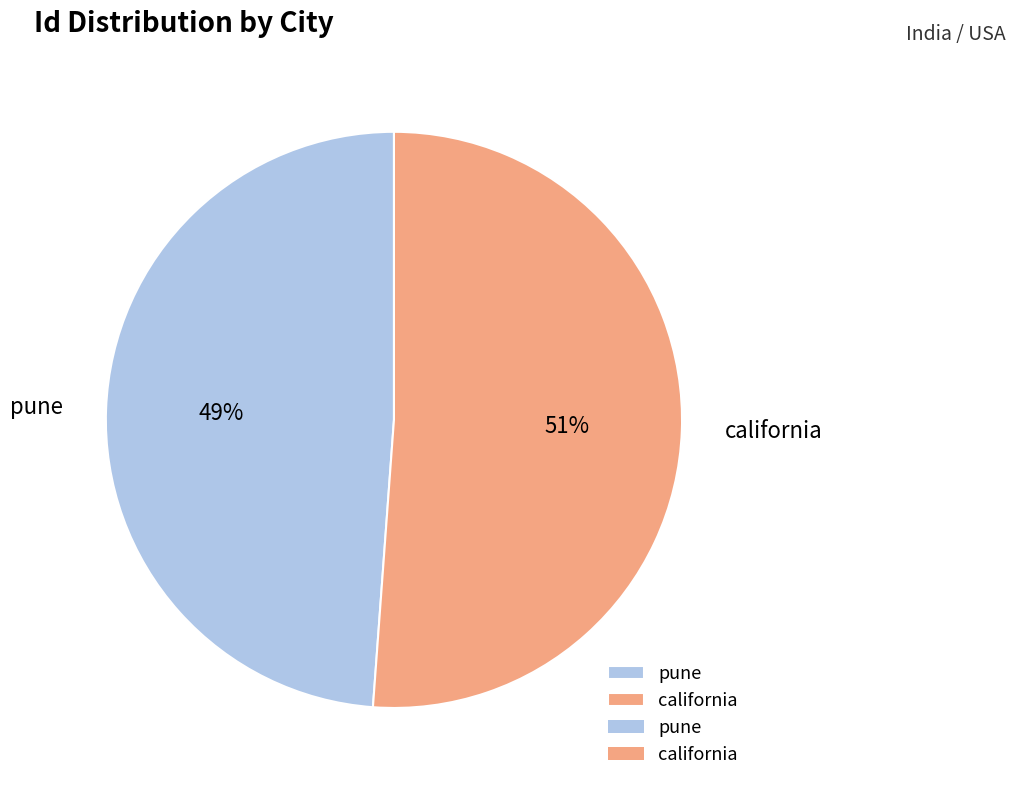

Combined, do california and pune account for over 50%?

Yes